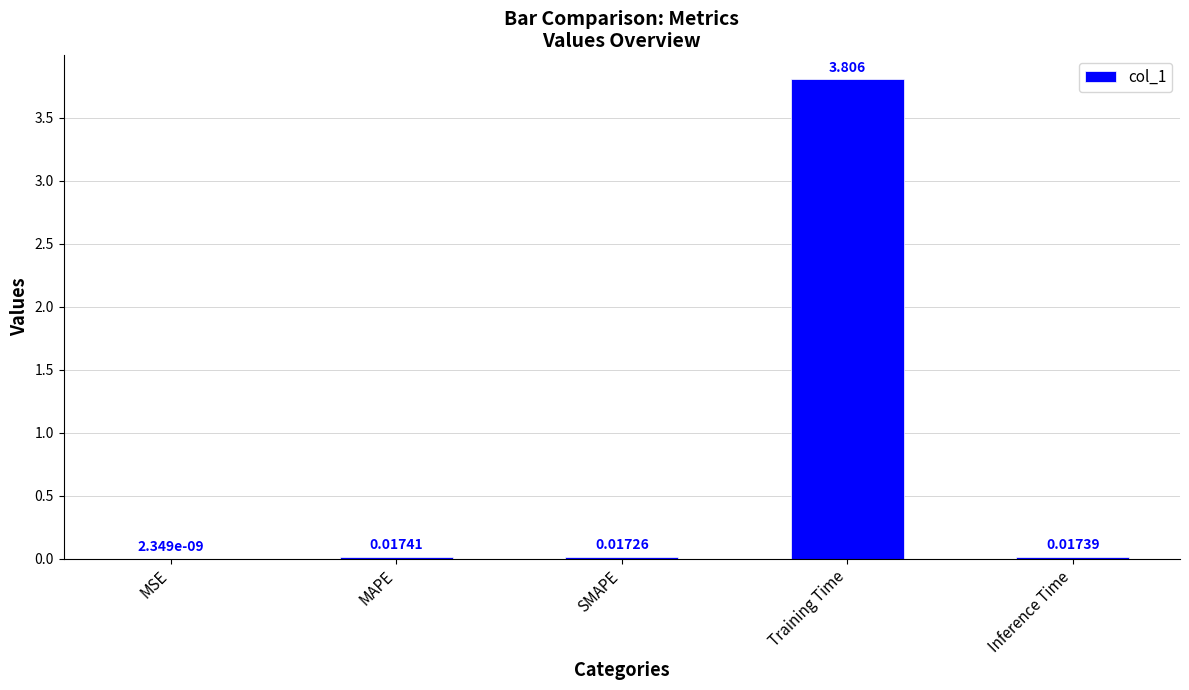

What is the sum of the values at Training Time and MSE?

3.8